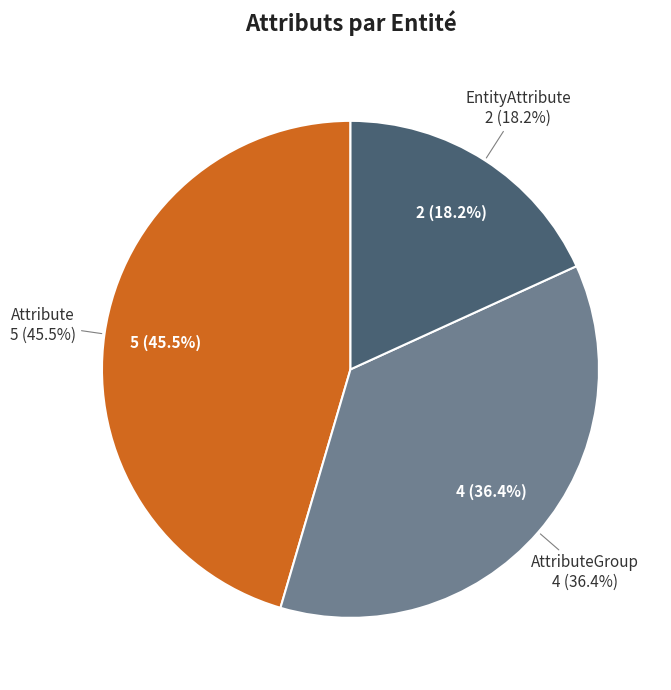

Does AttributeGroup account for over 50% of the chart?

No